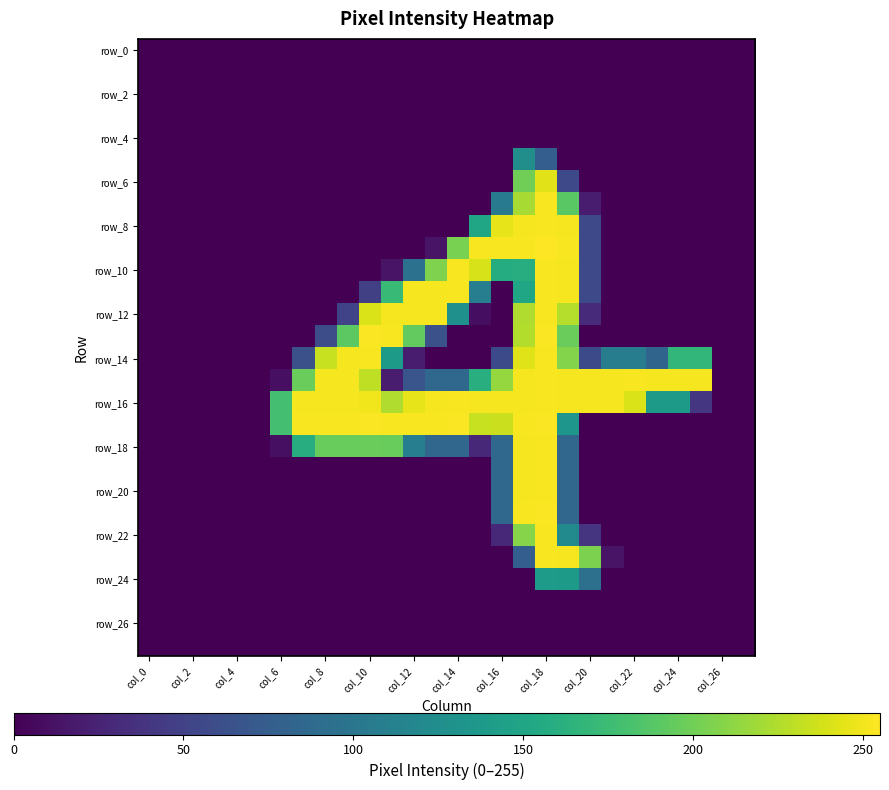

Count the number of data series in this chart.

28